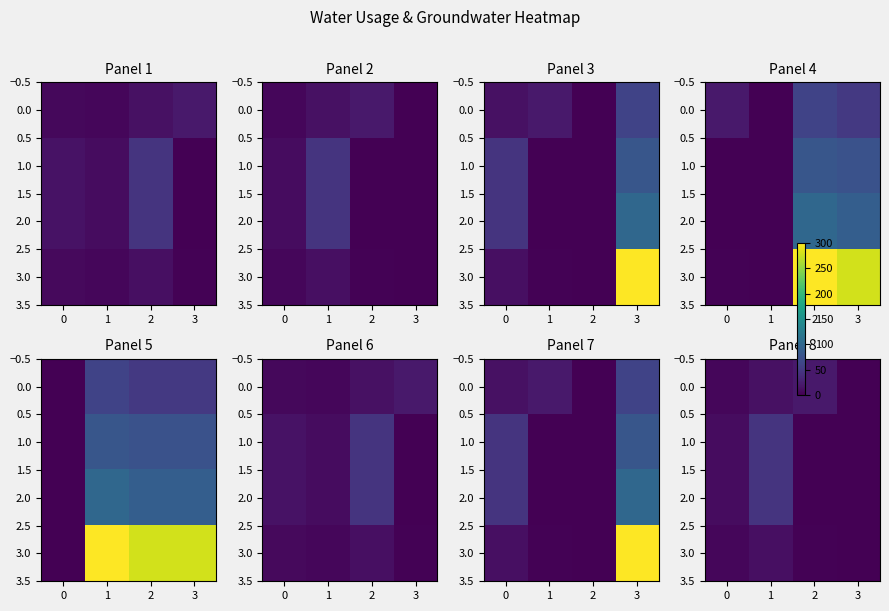

Where does the 0.0 series first go above 14?

2